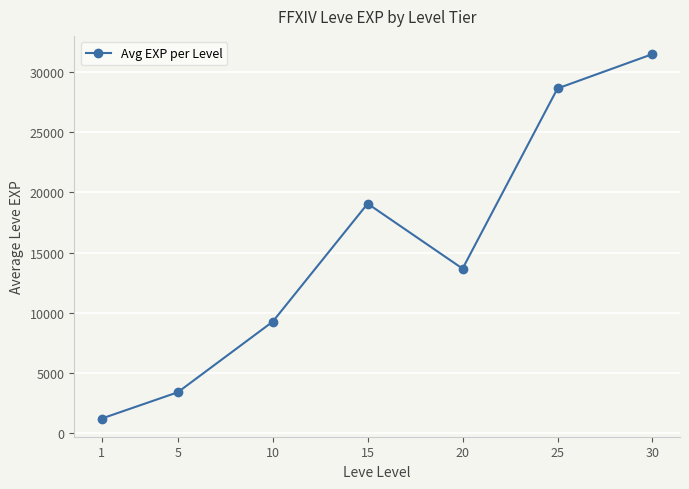

Reading right to left, what are all the values shown in this chart?

30=31490	25=28638	20=13665	15=19065	10=9257	5=3392	1=1213